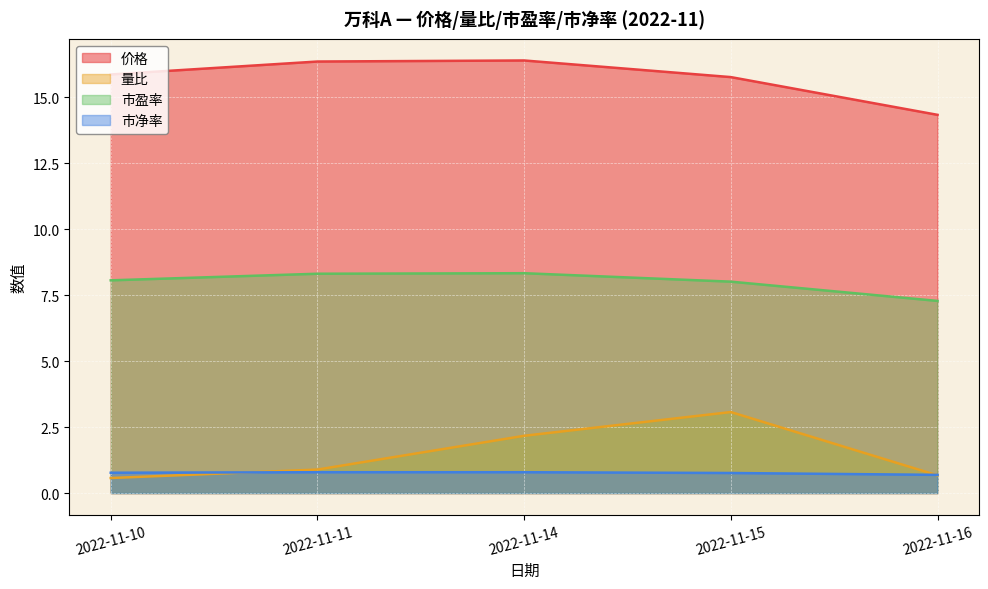

Which series changed the most between 2022-11-10 and 2022-11-16?

价格